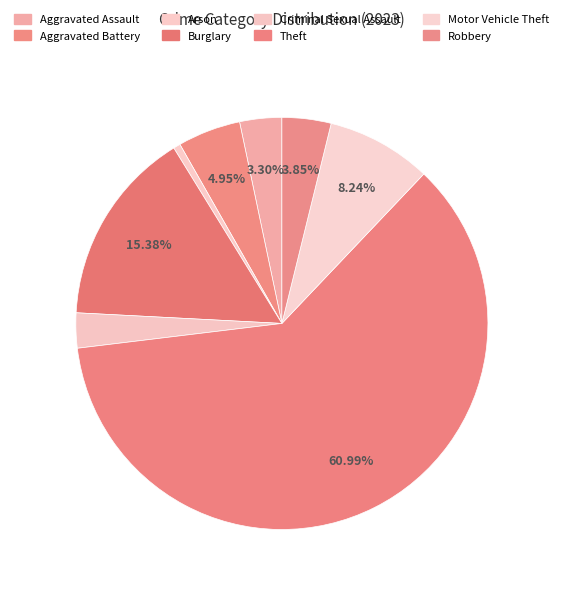

Which slice is the largest?

Theft